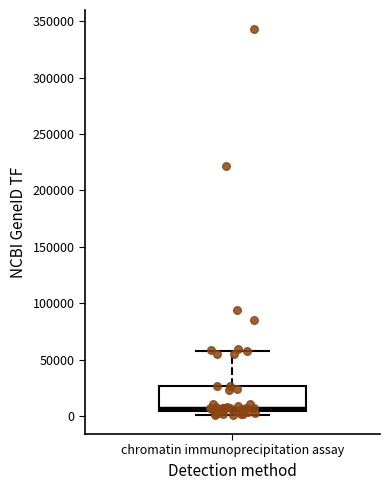

Transcribe this box plot: give where the median line is, the range the box spans, and where the two whiskers end, as read against the y-axis. The values are not printed on the chart, so give them approximately, as read against the axis.

median 5000 (just above the box's lower edge), box 5000 to 25000, whiskers 0 to 55000